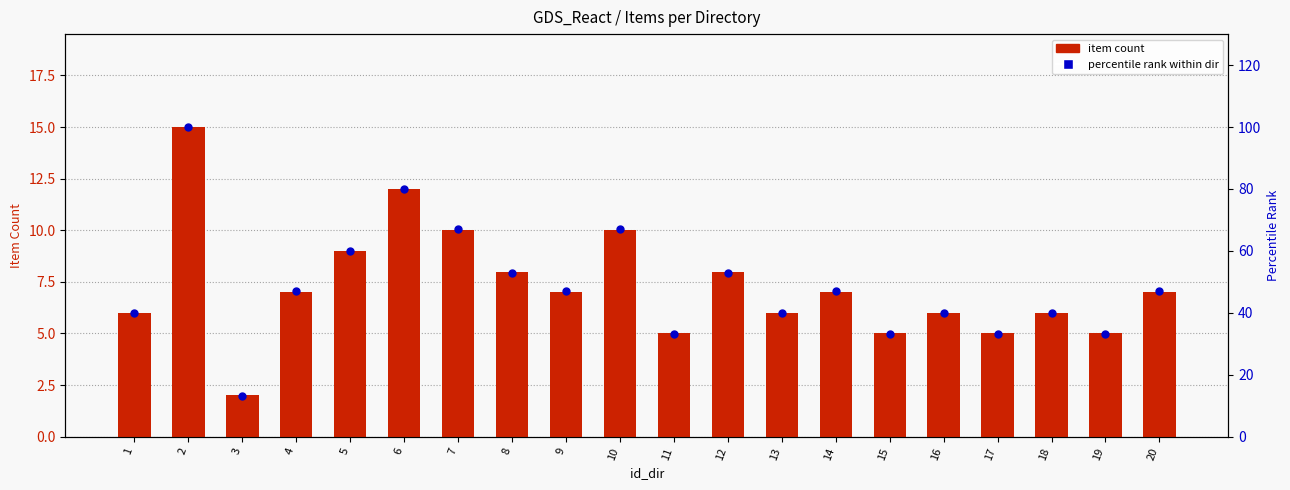

Which series reaches the maximum Y coordinate?

percentile rank